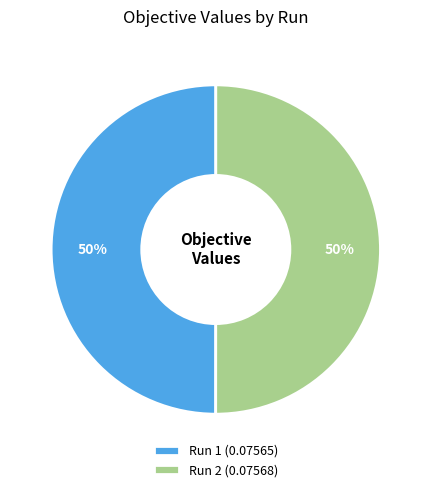

To the nearest percent, what percentage of the pie is Run 1 (0.07565)?

50%